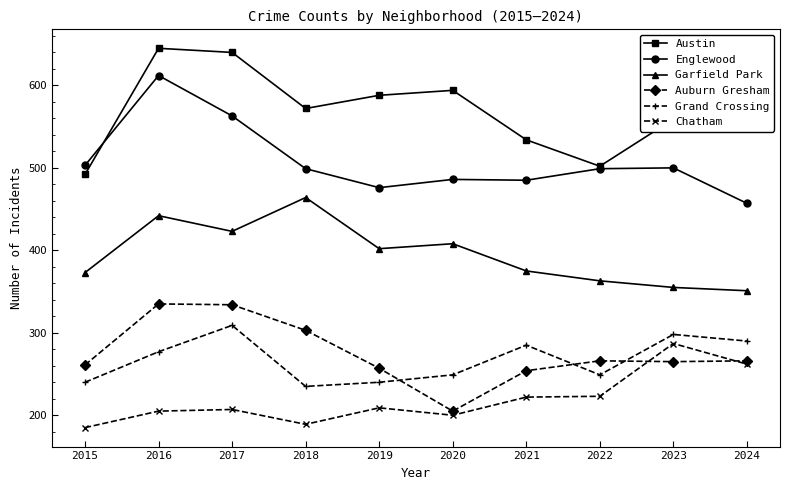

Is the value of Englewood at 2020 greater than the value of Garfield Park at 2021?

Yes